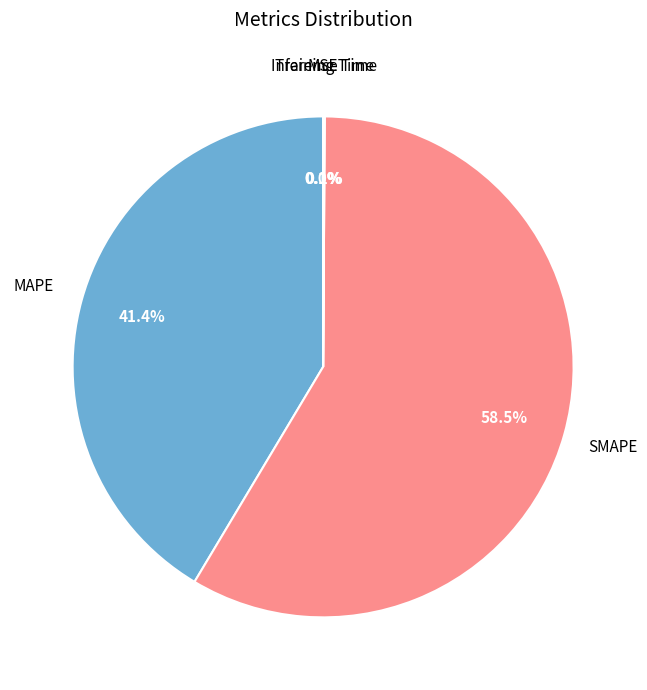

To the nearest percent, what is the average slice percentage?

20%